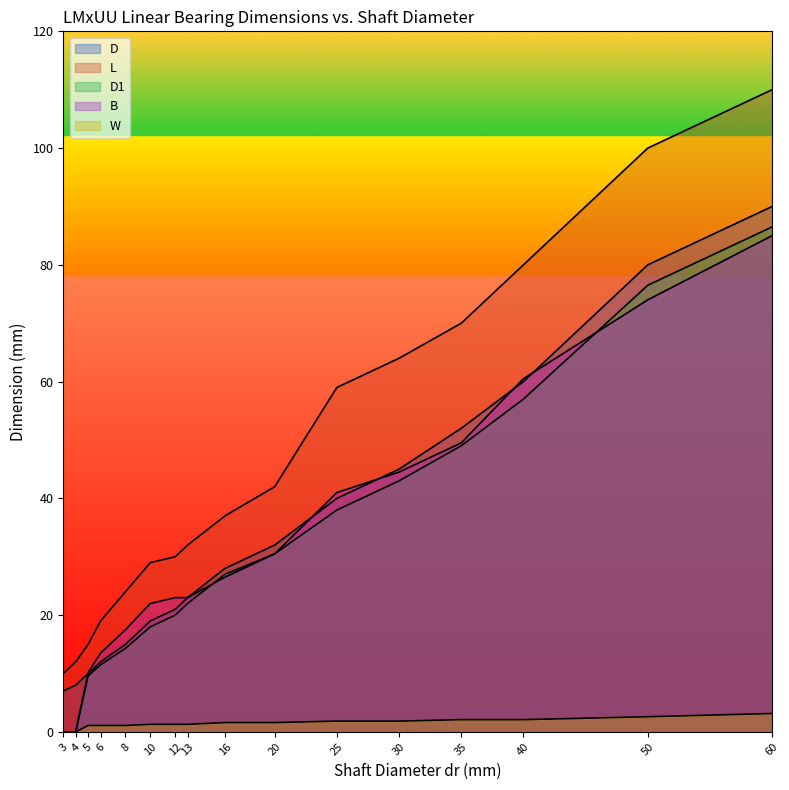

What is the average value of the W series?

1.5